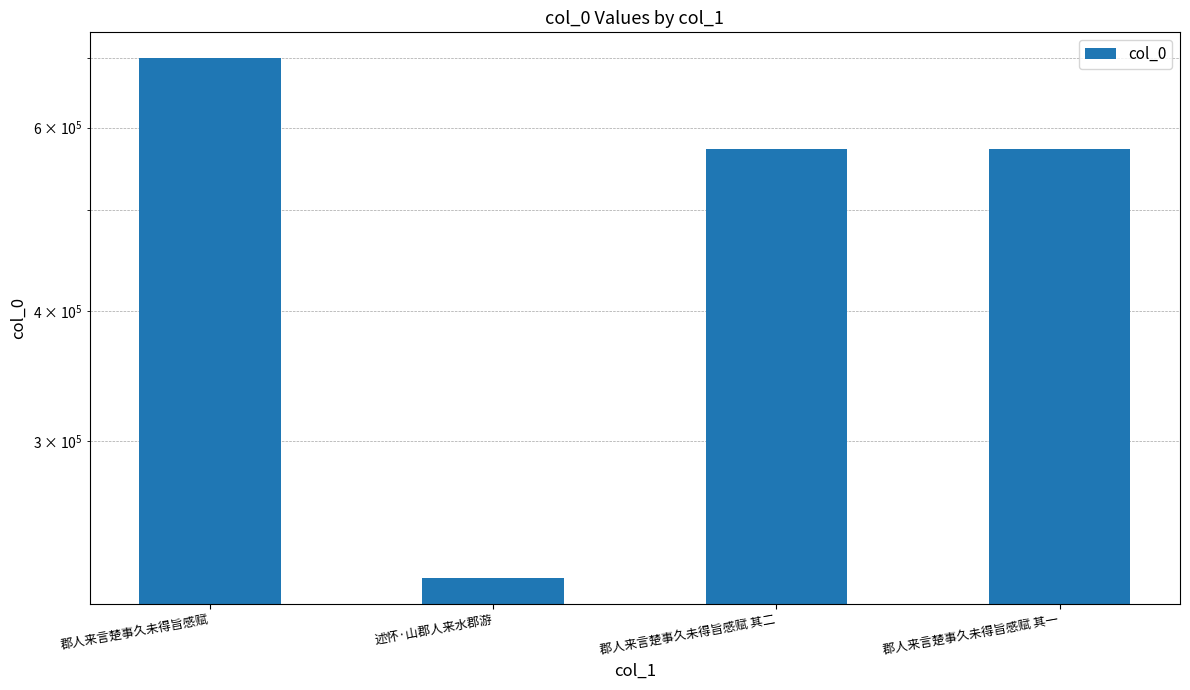

Reading left to right, what are all the values shown in this chart?

699425	221806	572824	572823